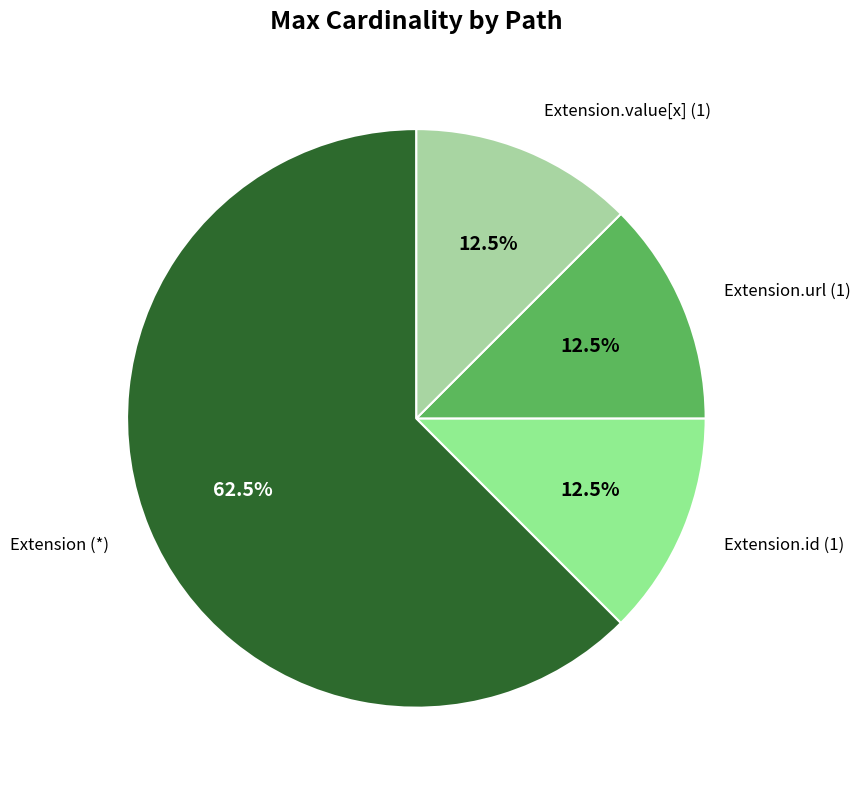

Is there a majority slice in this chart?

Yes